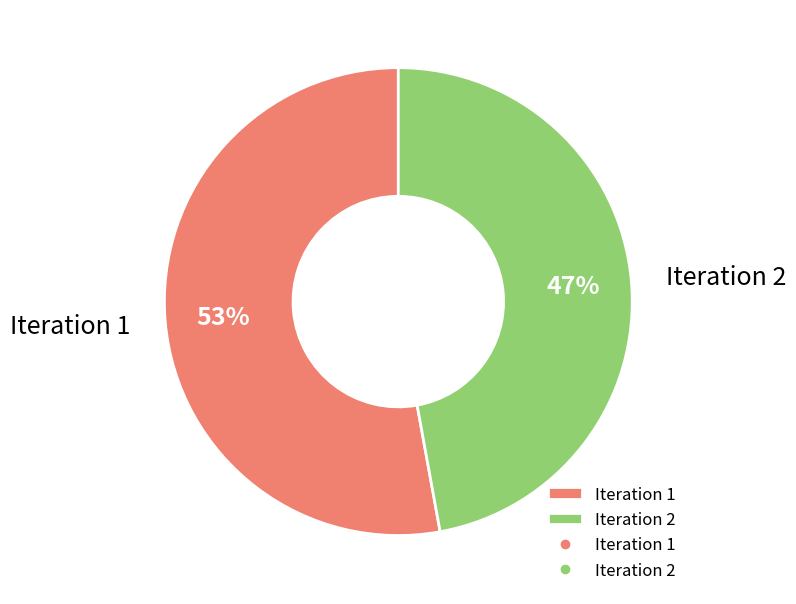

Combined, do Iteration 2 and Iteration 1 account for over 50%?

Yes